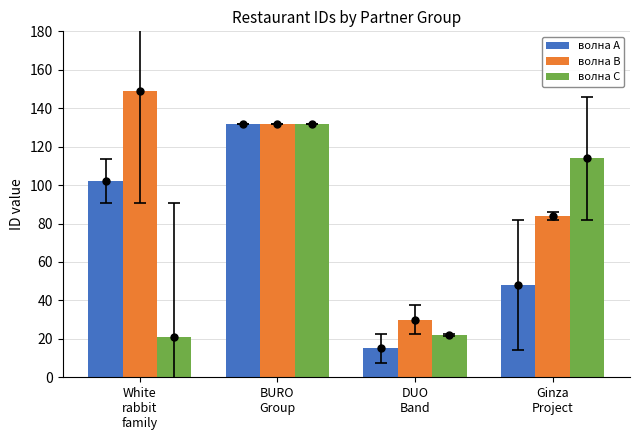

Which label corresponds to the largest value in the chart?

White
rabbit
family